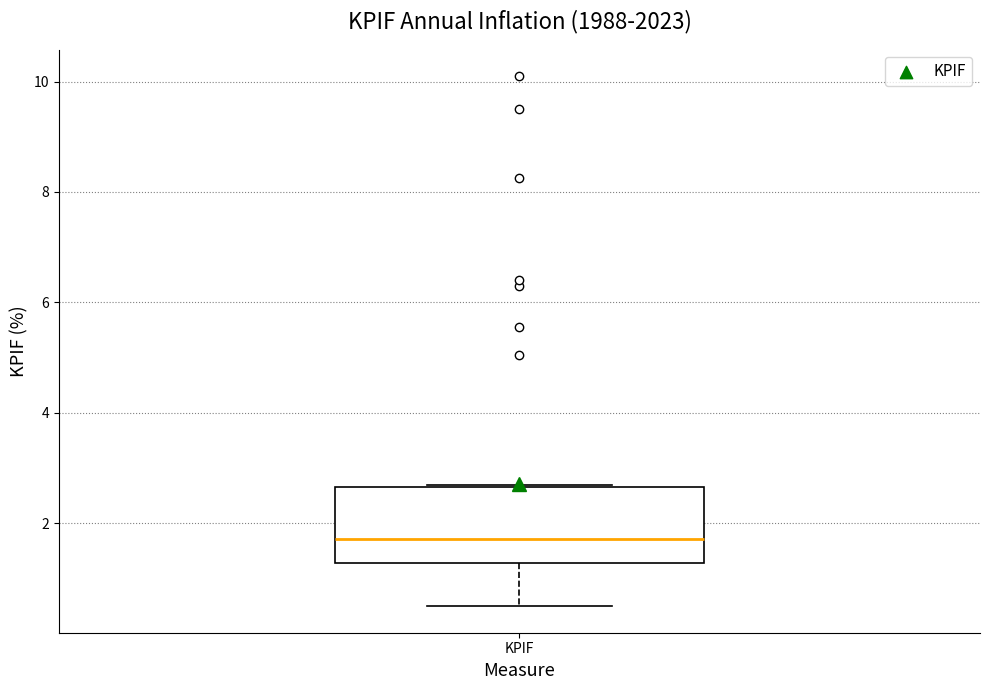

Transcribe this box plot: give where the median line is, the range the box spans, and where the two whiskers end, as read against the y-axis. The values are not printed on the chart, so give them approximately, as read against the axis.

median 1.8, box 1.2 to 2.6, whiskers 0.6 to 2.8